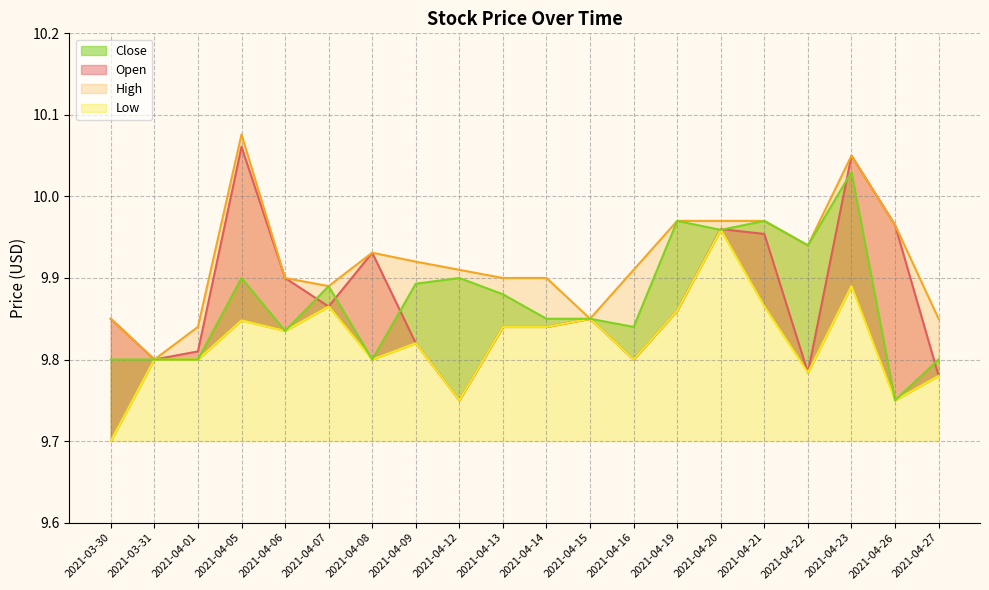

Reading left to right, extract all data points from this chart.

Open: 2021-03-30=9.9	2021-03-31=9.8	2021-04-01=9.8	2021-04-05=10.1	2021-04-06=9.9	2021-04-07=9.9	2021-04-08=9.9	2021-04-09=9.8	2021-04-12=9.8	2021-04-13=9.8	2021-04-14=9.8	2021-04-15=9.9	2021-04-16=9.8	2021-04-19=9.9	2021-04-20=10.0	2021-04-21=10.0	2021-04-22=9.8	2021-04-23=10.1	2021-04-26=10.0	2021-04-27=9.8
High: 2021-03-30=9.9	2021-03-31=9.8	2021-04-01=9.8	2021-04-05=10.1	2021-04-06=9.9	2021-04-07=9.9	2021-04-08=9.9	2021-04-09=9.9	2021-04-12=9.9	2021-04-13=9.9	2021-04-14=9.9	2021-04-15=9.9	2021-04-16=9.9	2021-04-19=10.0	2021-04-20=10.0	2021-04-21=10.0	2021-04-22=9.9	2021-04-23=10.1	2021-04-26=10.0	2021-04-27=9.9
Low: 2021-03-30=9.7	2021-03-31=9.8	2021-04-01=9.8	2021-04-05=9.8	2021-04-06=9.8	2021-04-07=9.9	2021-04-08=9.8	2021-04-09=9.8	2021-04-12=9.8	2021-04-13=9.8	2021-04-14=9.8	2021-04-15=9.9	2021-04-16=9.8	2021-04-19=9.9	2021-04-20=10.0	2021-04-21=9.9	2021-04-22=9.8	2021-04-23=9.9	2021-04-26=9.8	2021-04-27=9.8
Close: 2021-03-30=9.8	2021-03-31=9.8	2021-04-01=9.8	2021-04-05=9.9	2021-04-06=9.8	2021-04-07=9.9	2021-04-08=9.8	2021-04-09=9.9	2021-04-12=9.9	2021-04-13=9.9	2021-04-14=9.9	2021-04-15=9.9	2021-04-16=9.8	2021-04-19=10.0	2021-04-20=10.0	2021-04-21=10.0	2021-04-22=9.9	2021-04-23=10.0	2021-04-26=9.8	2021-04-27=9.8